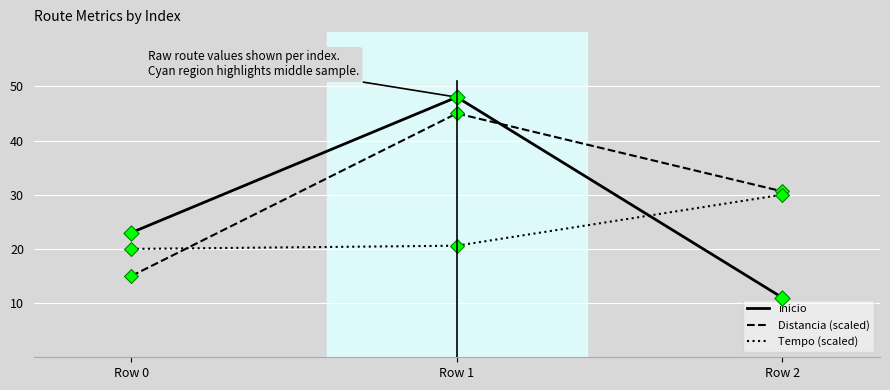

At how many categories does at least one series exceed 46?

1